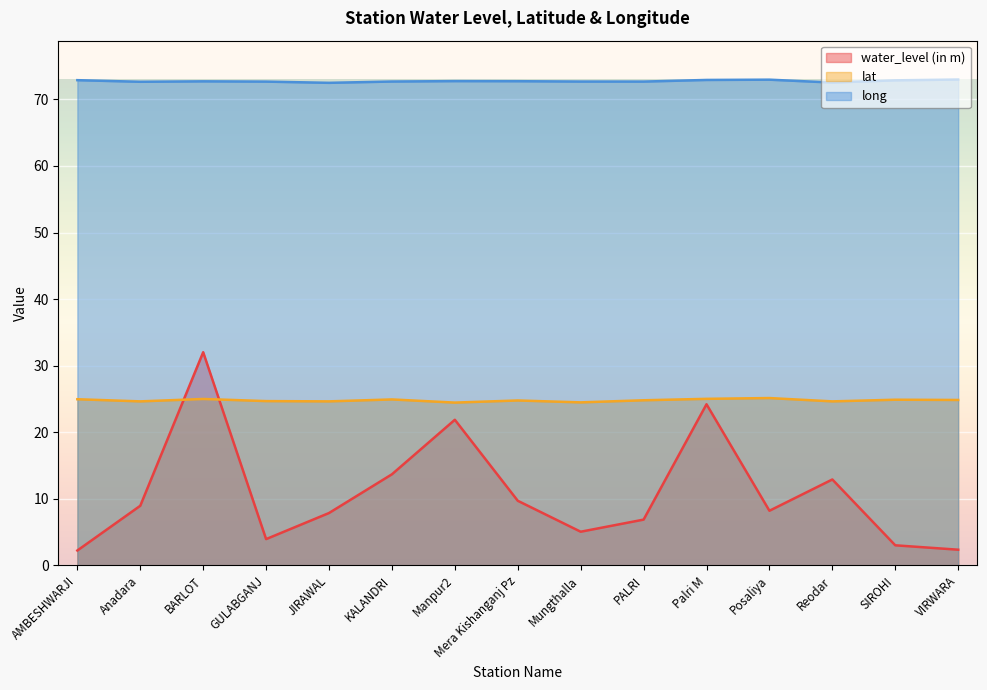

True or false: water_level (in m) has more than 0 interior local peaks.

True